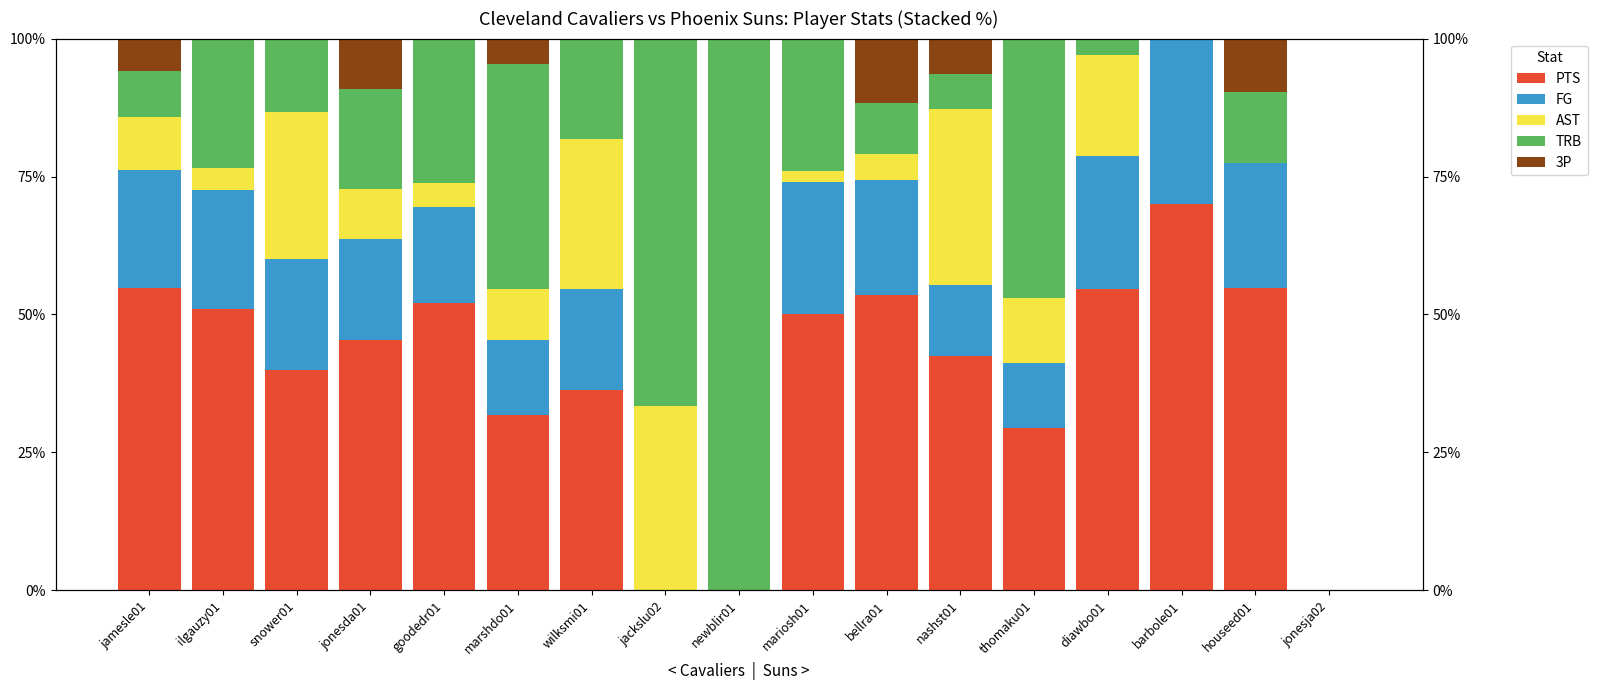

What is the value of the 3P bar at the 16th from the left?

9.7